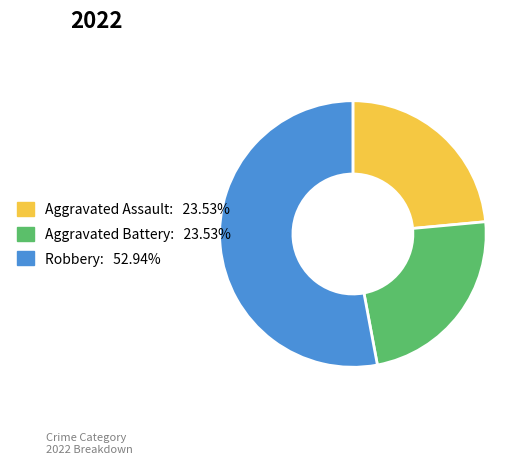

Count the number of slices in the pie.

3